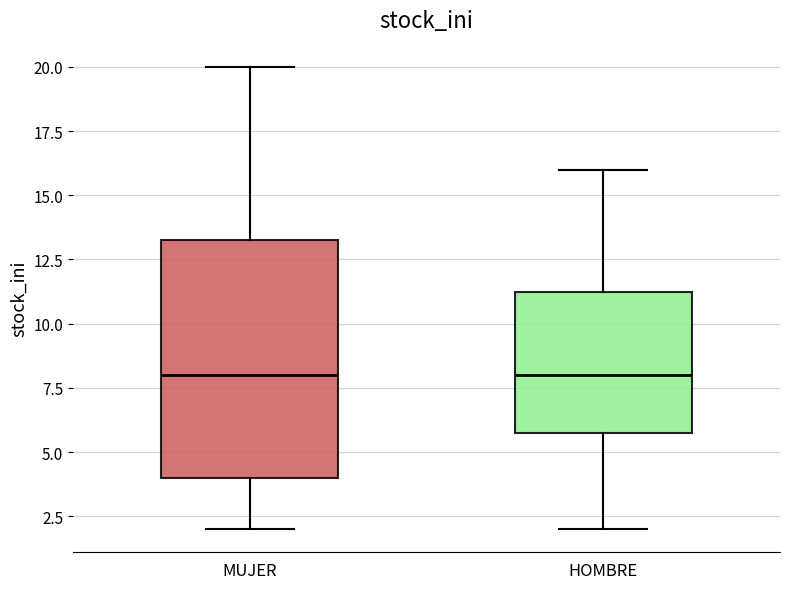

Where does the upper whisker of the box for MUJER end on the y-axis? The values are not printed on the chart, so give them approximately, as read against the axis.

20.0